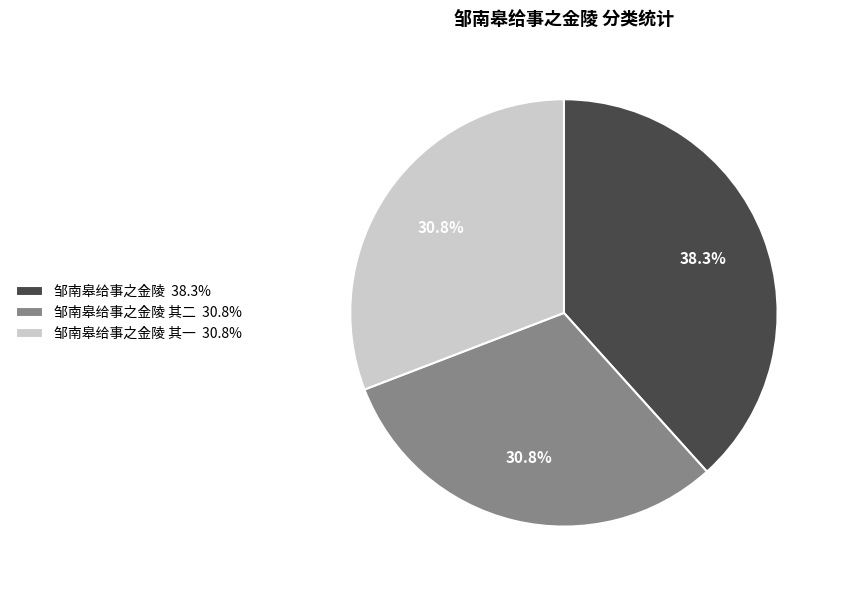

Which has a higher value, 邹南皋给事之金陵 其一 30.8% or 邹南皋给事之金陵 38.3%?

邹南皋给事之金陵 38.3%